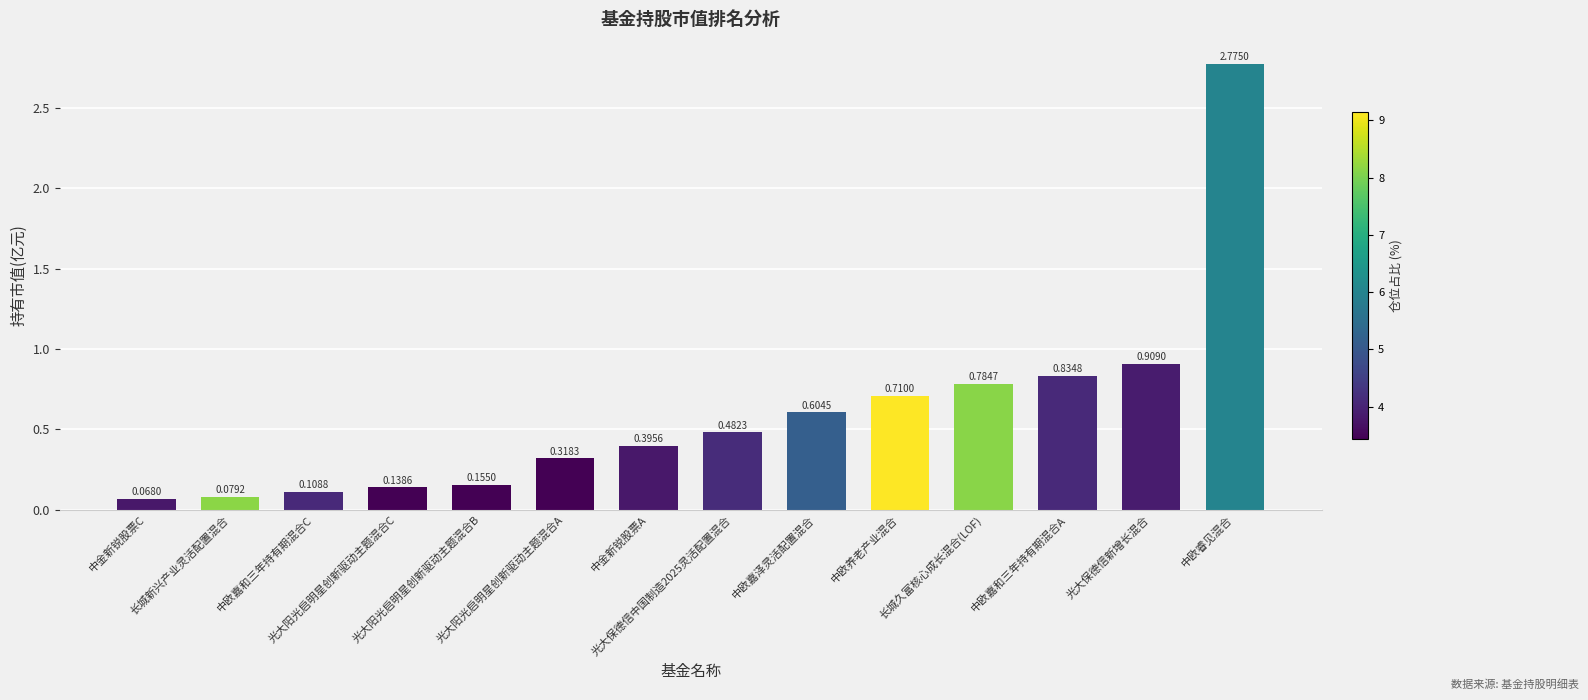

True or false: the data shows 0.2 at 中金新锐股票A.

False